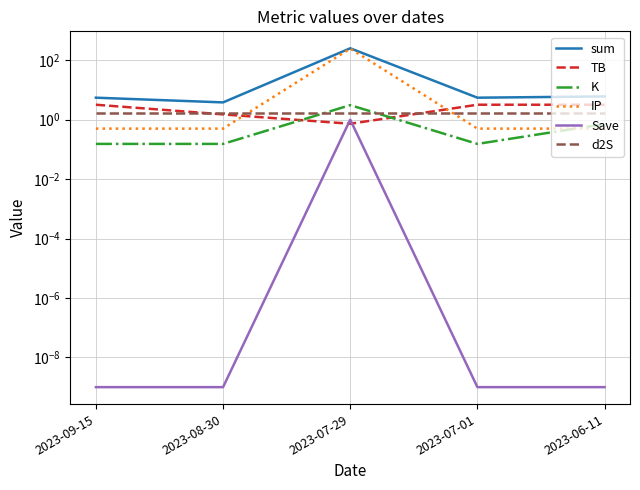

At how many categories does at least one series exceed 22?

1